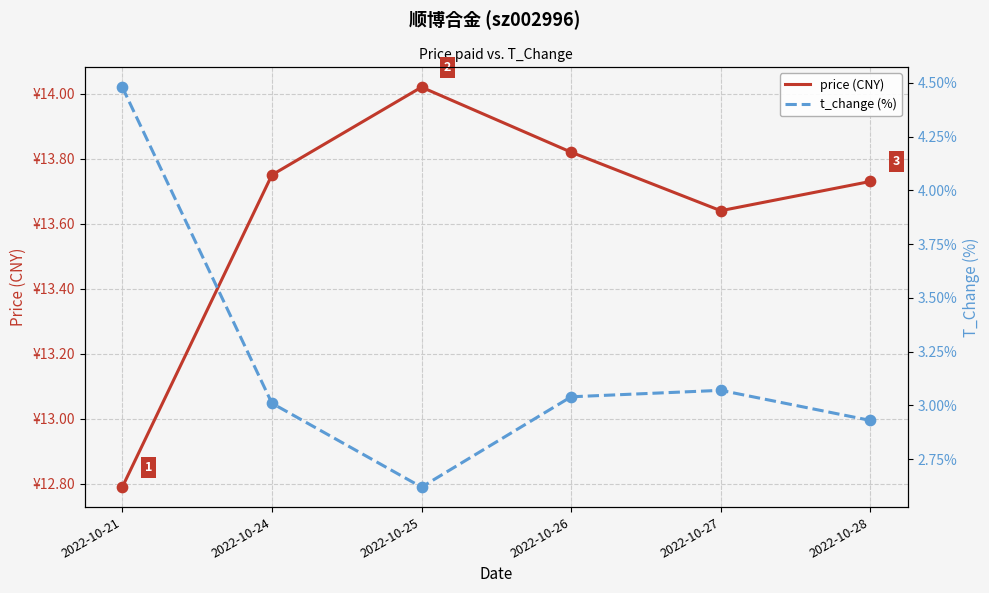

Which series has the widest spread of Y values?

t_change (%)